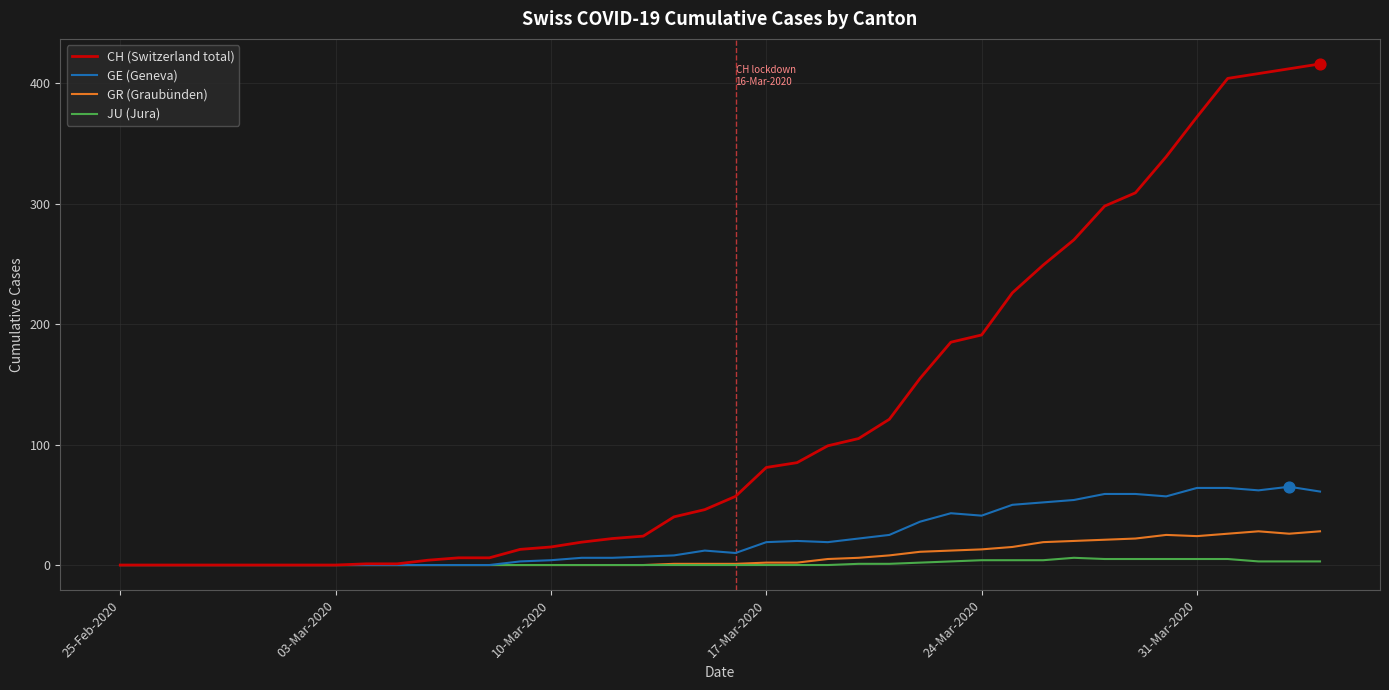

Which series has the widest spread of values?

CH (Switzerland total)